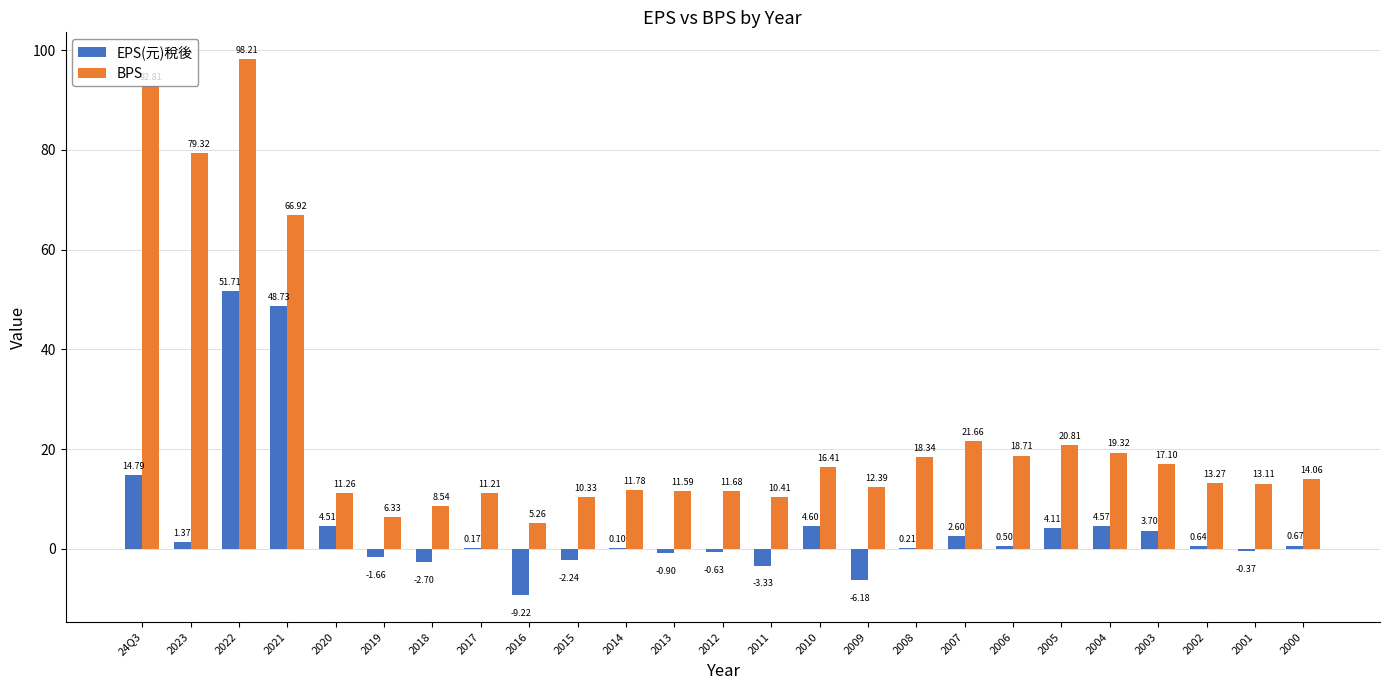

Which series has the largest total across all categories?

BPS